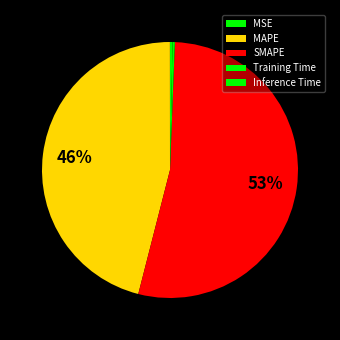

Which slice is the largest?

SMAPE